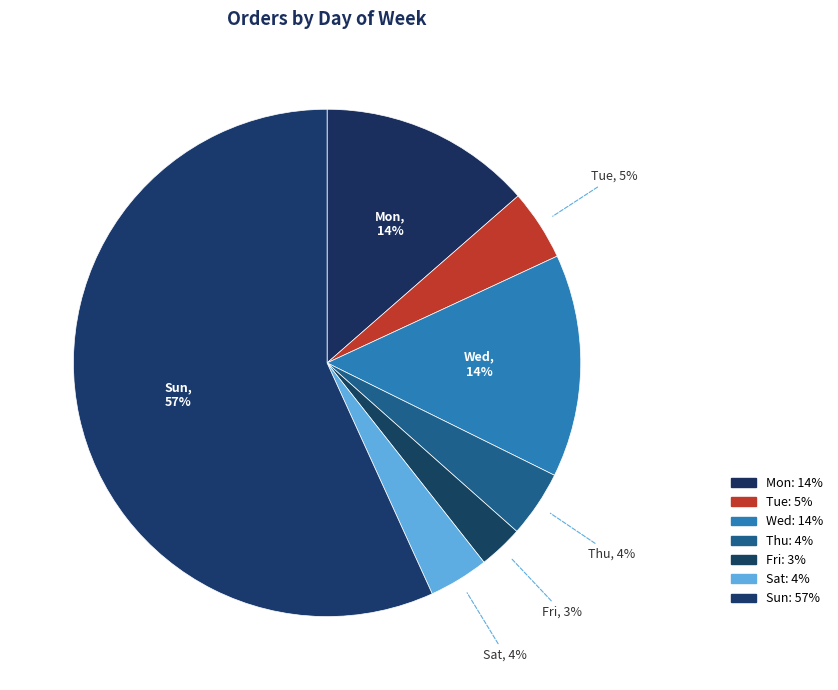

How many segments does this pie chart have?

7